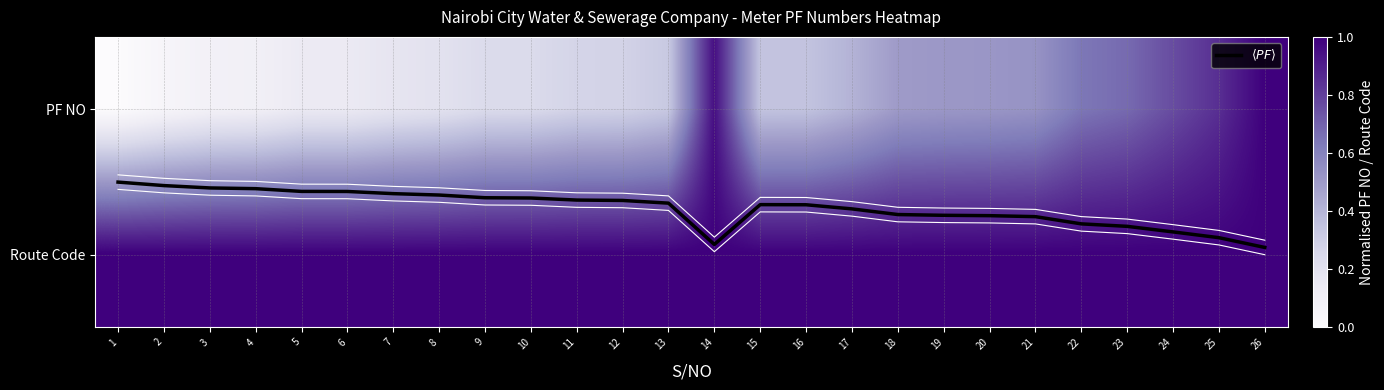

What is the maximum value shown in the chart?

1.0